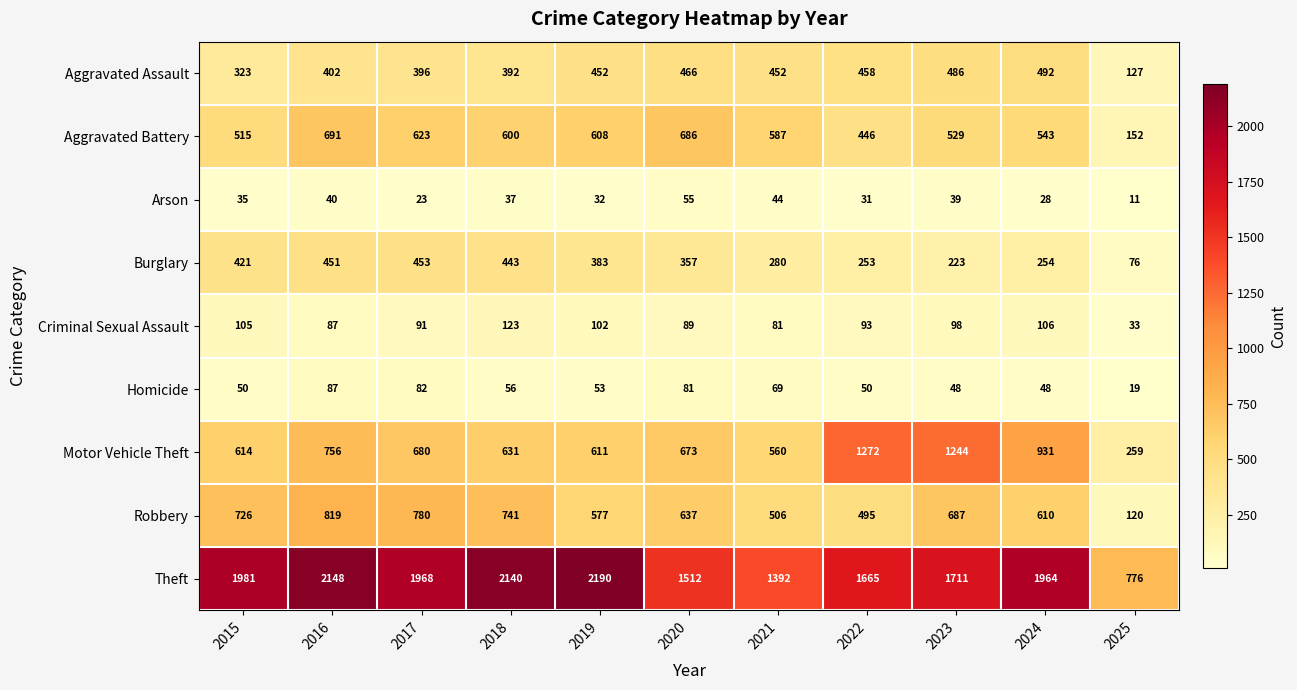

At which label does Homicide reach its minimum?

2025